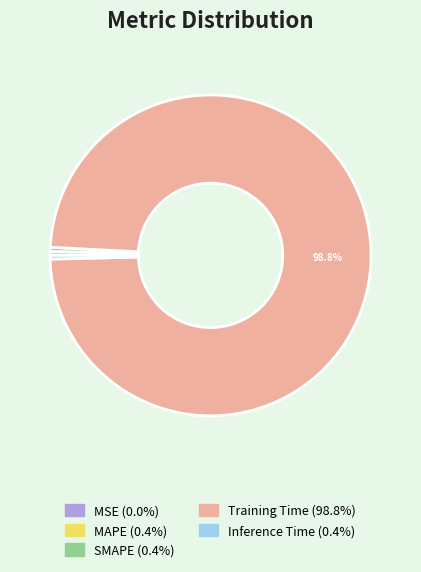

Does any single category account for the majority?

Yes